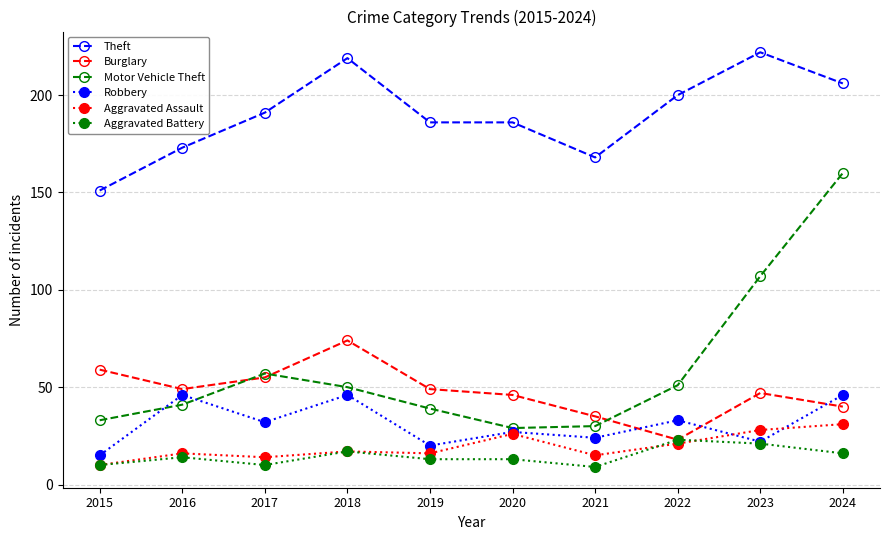

What is the value of the Burglary point at the 6th from the left?

46